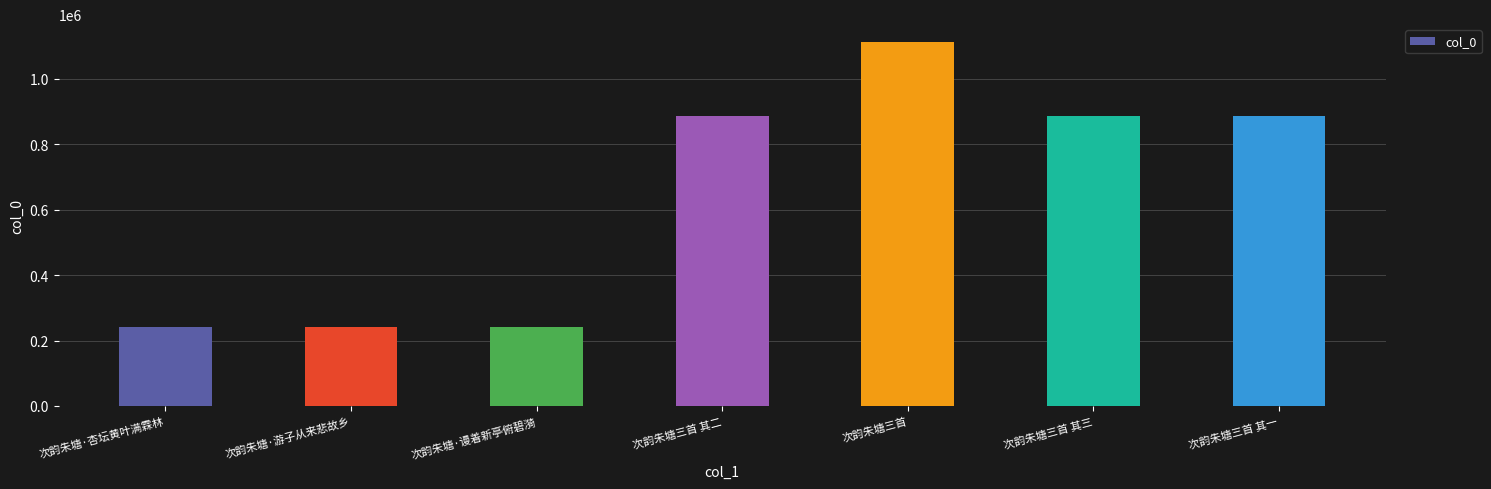

Between 次韵朱塘三首 其二 and 次韵朱塘·谩着新亭俯碧漪, which is larger?

次韵朱塘三首 其二